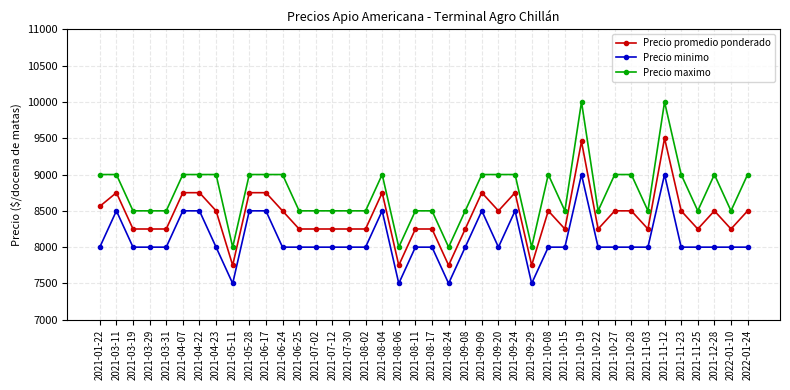

Which series has the largest total across all categories?

Precio maximo